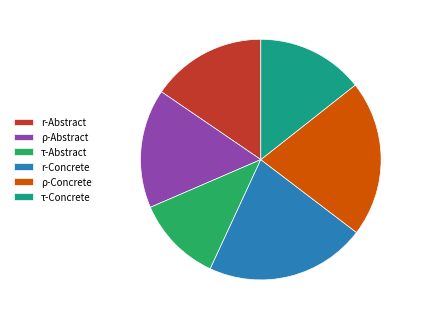

What is the smallest slice in the pie chart?

τ-Abstract